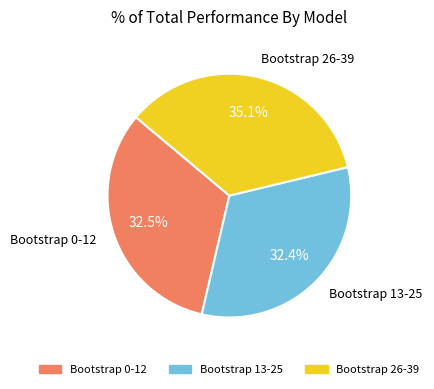

Does any single category account for the majority?

No